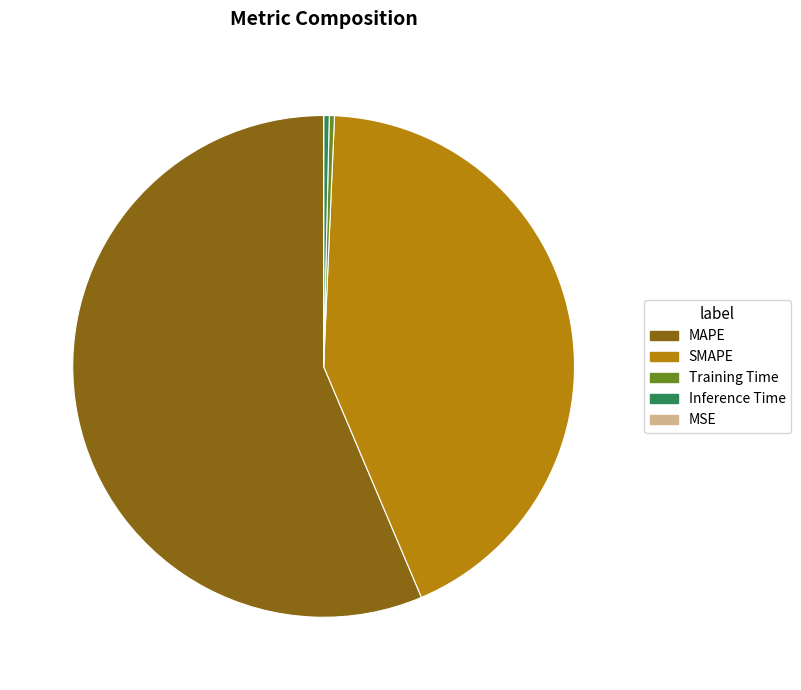

Which slice is the largest?

MAPE